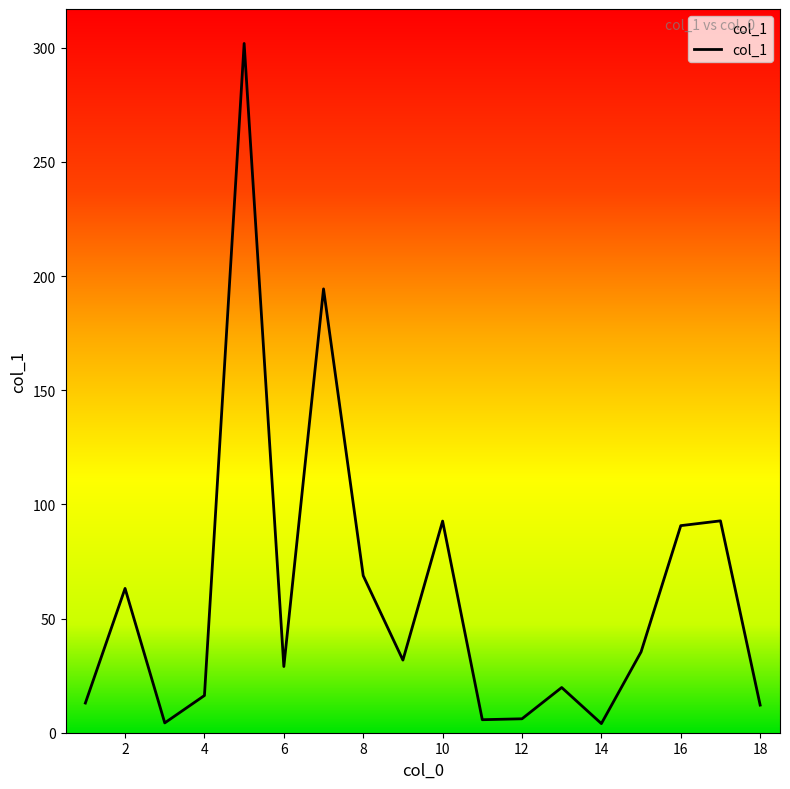

How many interior local valleys (lower than both neighbors) does the data have?

5